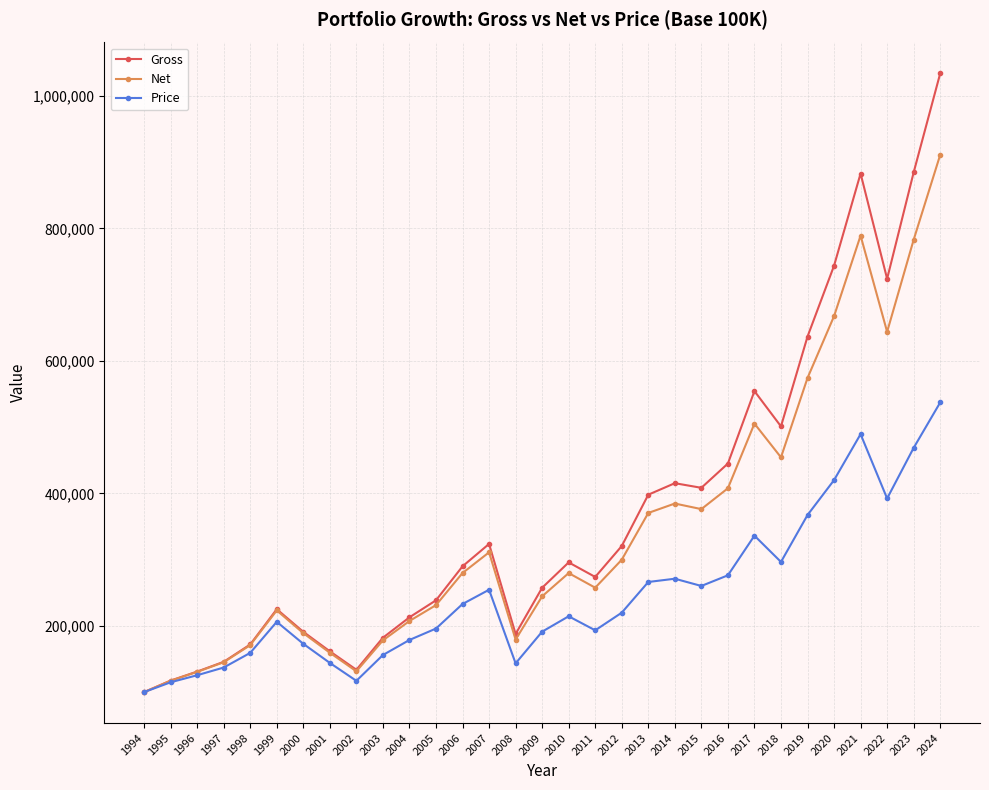

What is the minimum value shown in the chart?

100000